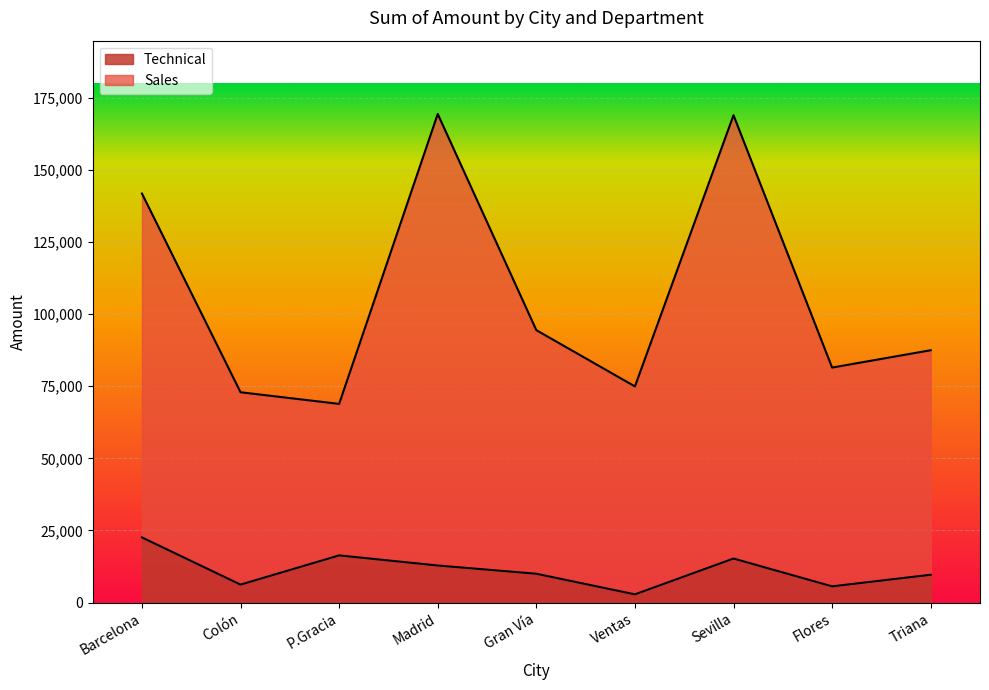

In Technical, how many points are higher than both neighbors (excluding endpoints)?

2